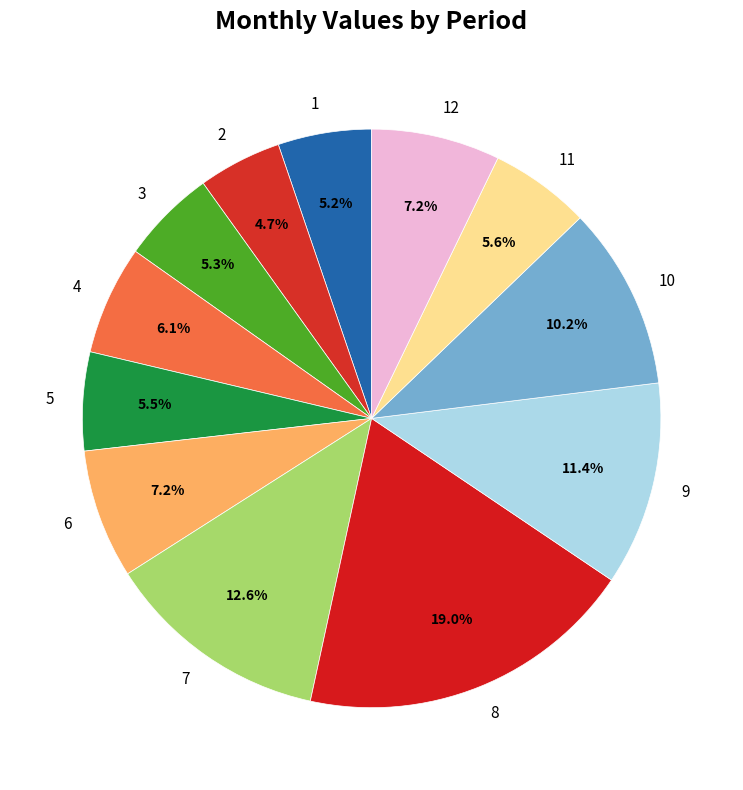

What is the smallest slice in the pie chart?

2